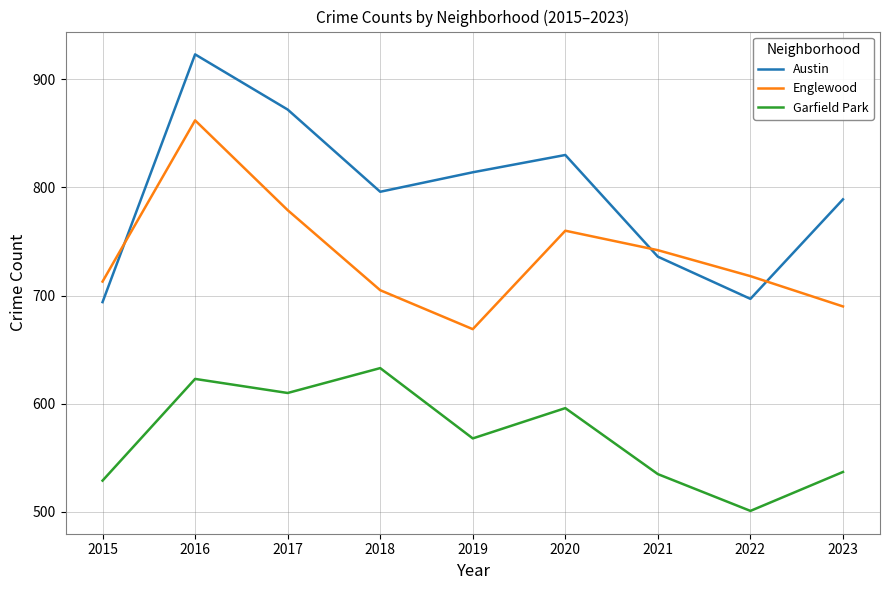

Which series has the widest spread of values?

Austin